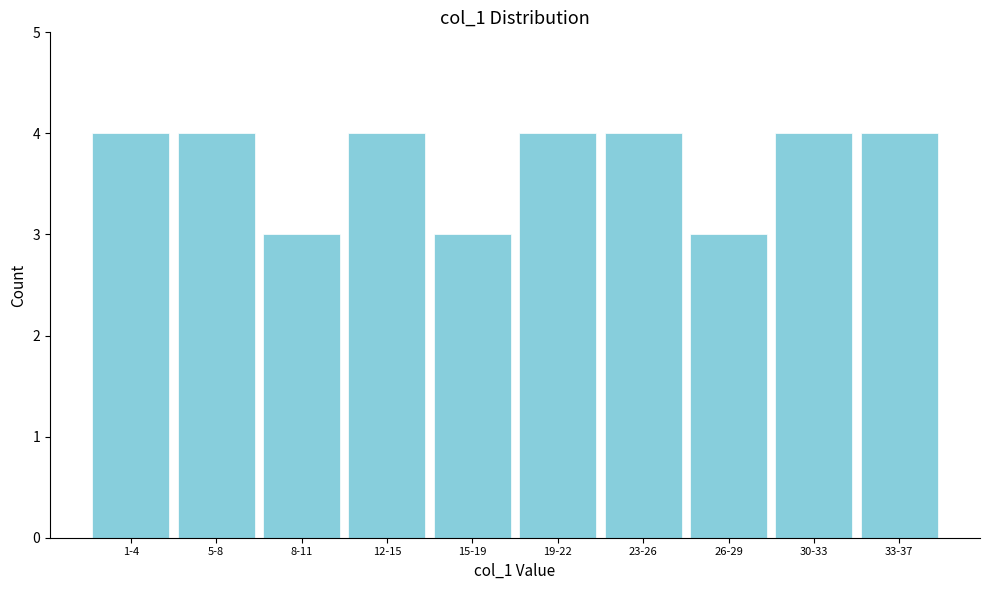

Reading left to right, list all the values displayed in this chart.

4	4	3	4	3	4	4	3	4	4